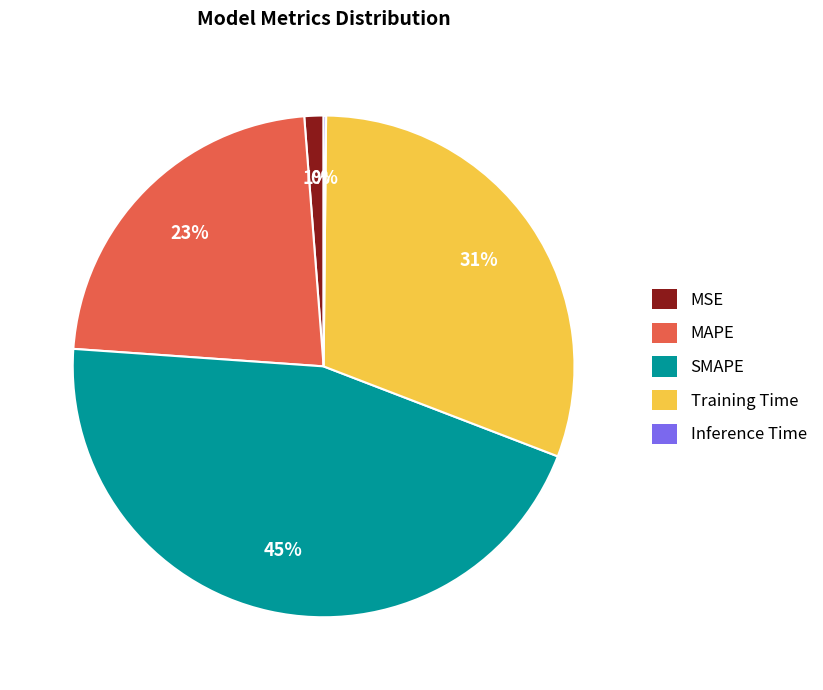

True or false: SMAPE accounts for 51% of the total.

False